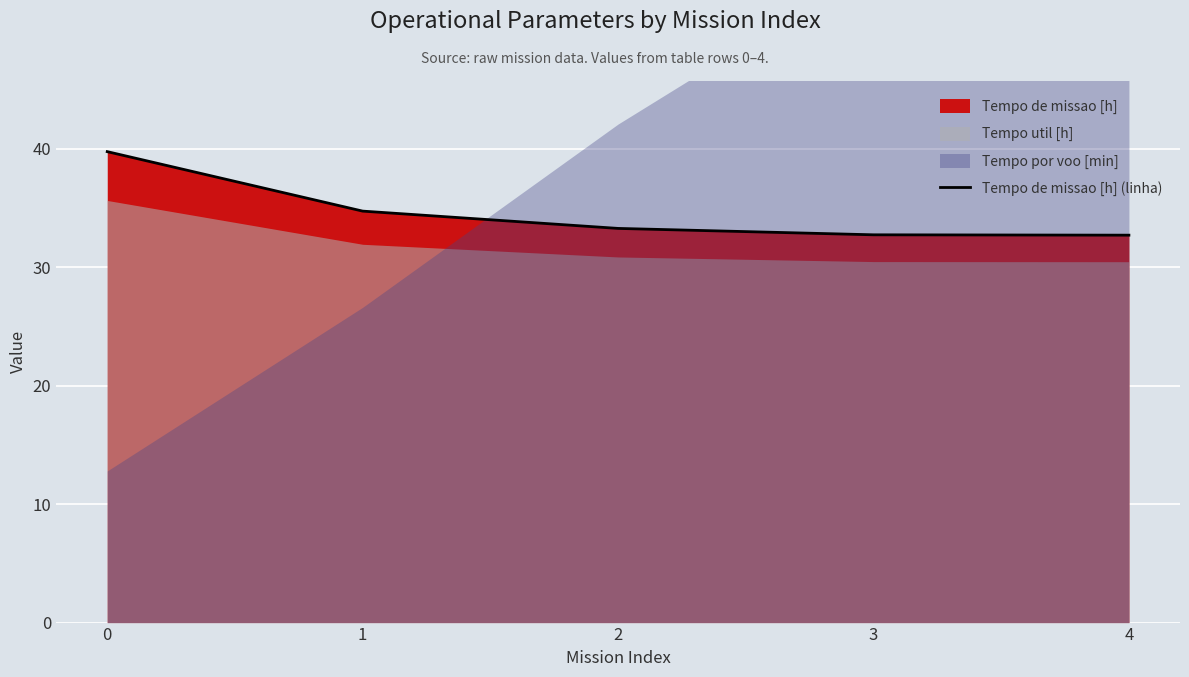

Is it true that Tempo de missao [h] (linha) equals 62.1 at 0?

False